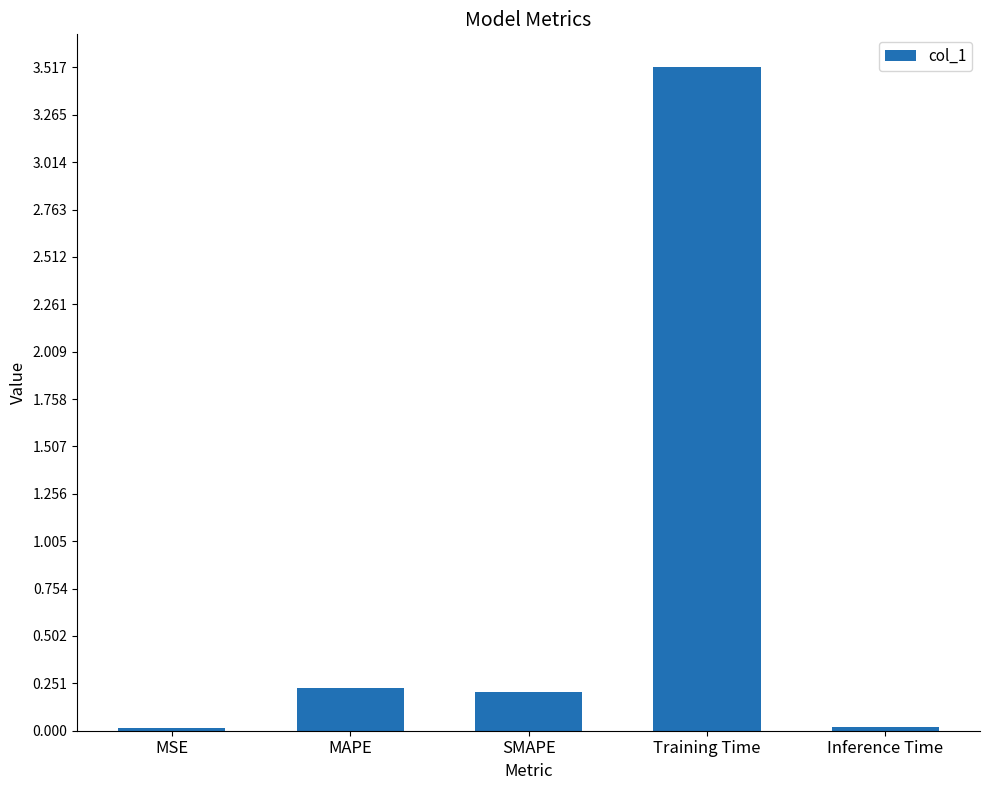

What is the average value?

0.8